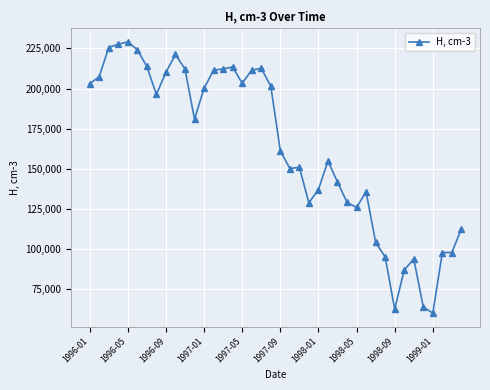

What is the difference between the second highest and minimum values?

167340